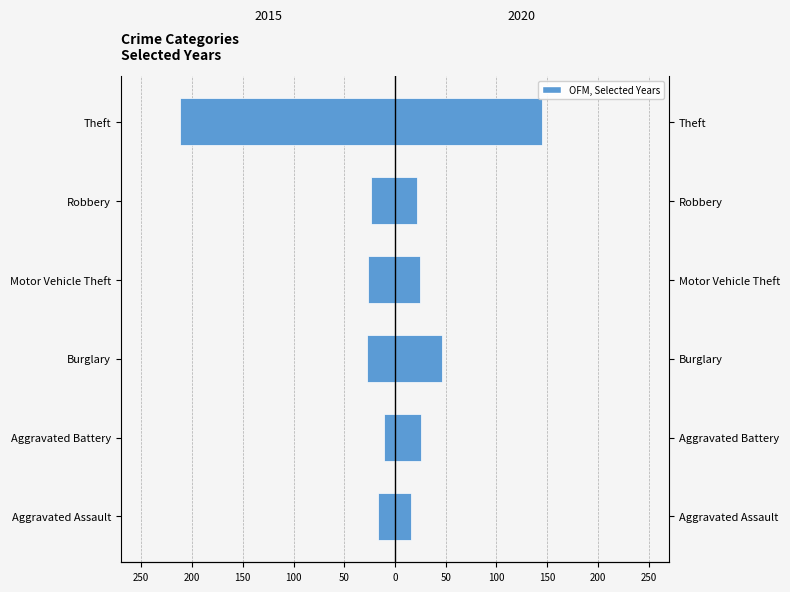

Rank the series by their maximum value, from lowest to highest.

2015, 2020